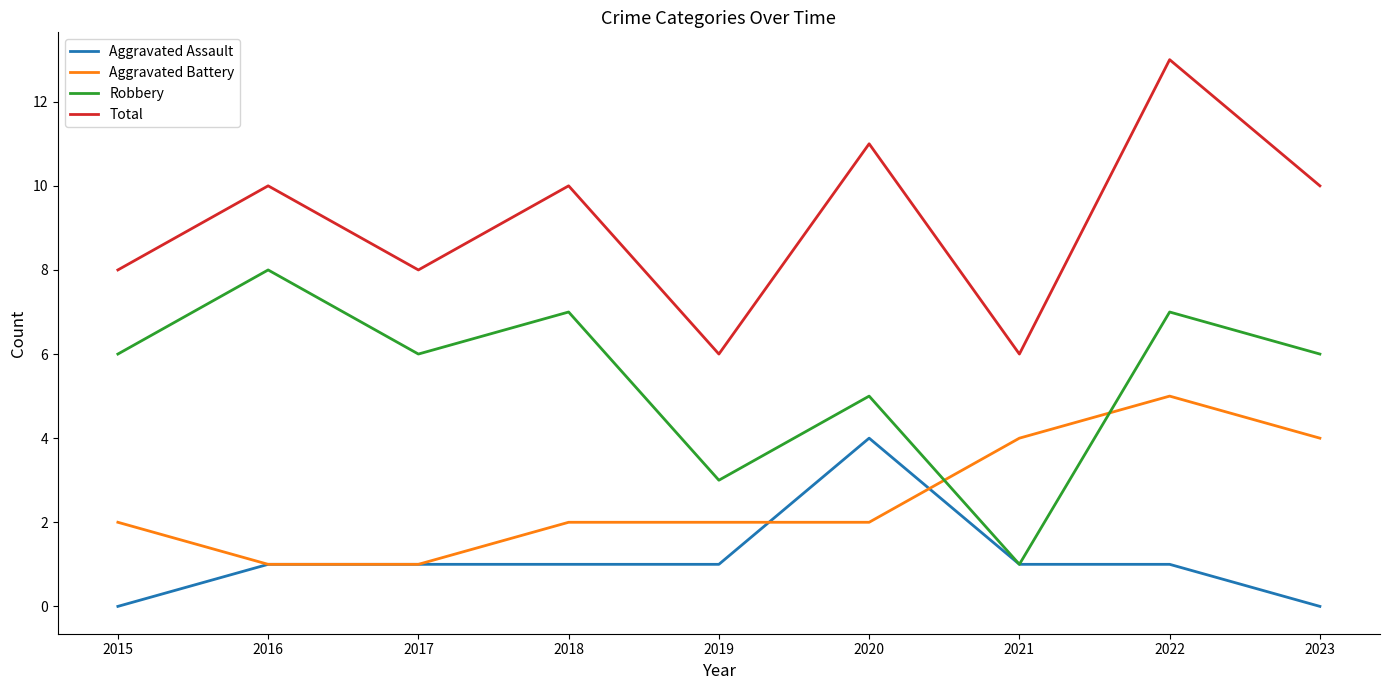

What are all the series names shown in the legend?

Aggravated Assault, Aggravated Battery, Robbery, Total